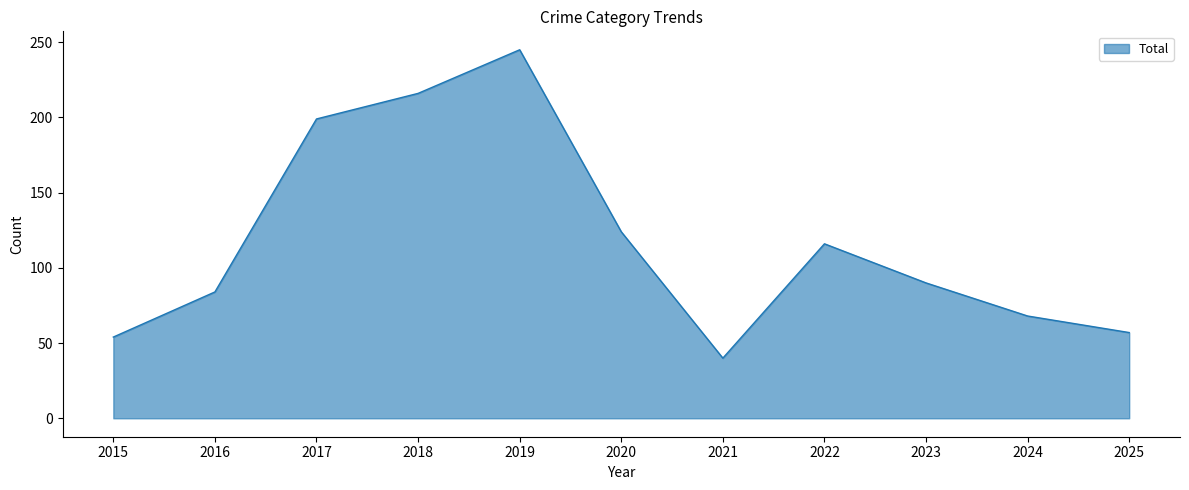

What value does the data have at 2022?

116